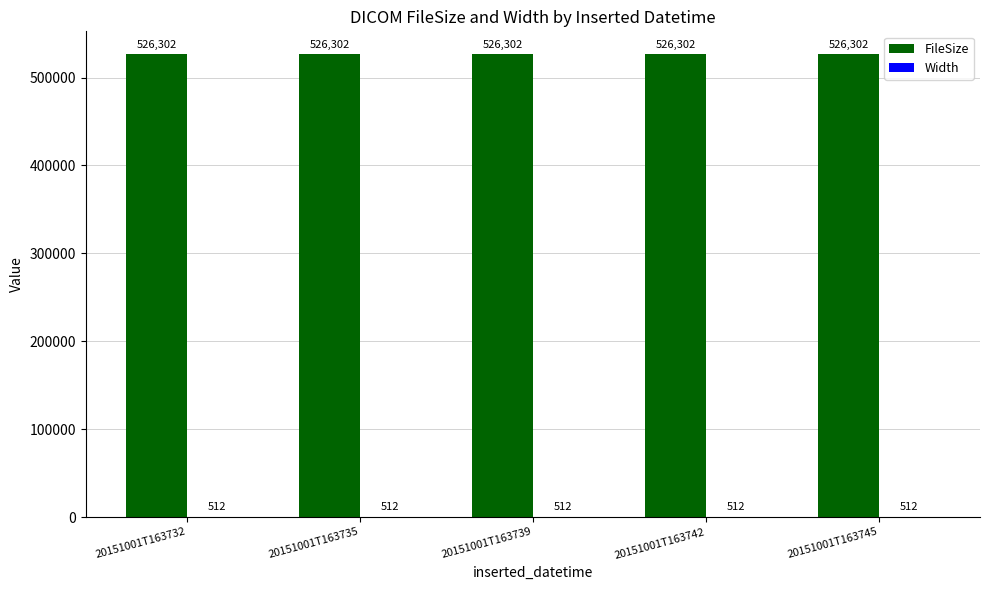

Are the bars horizontal?

No